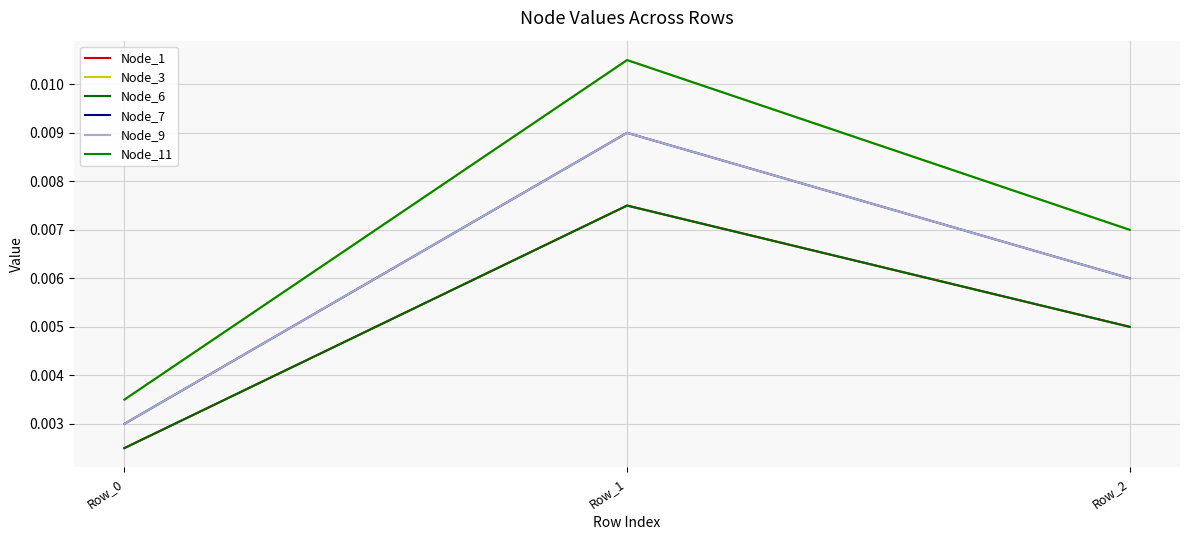

Which series has the widest spread of values?

Node_3